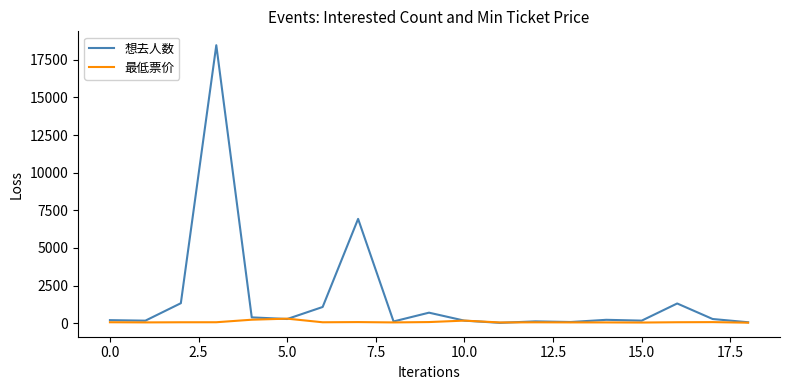

List the series in order of their peak value, lowest first.

最低票价, 想去人数